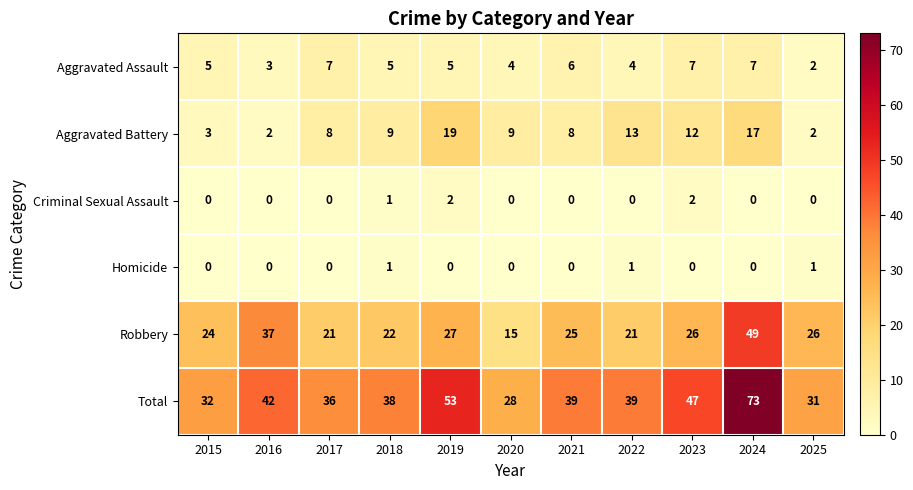

What is the difference between the highest and lowest values at 2020?

28